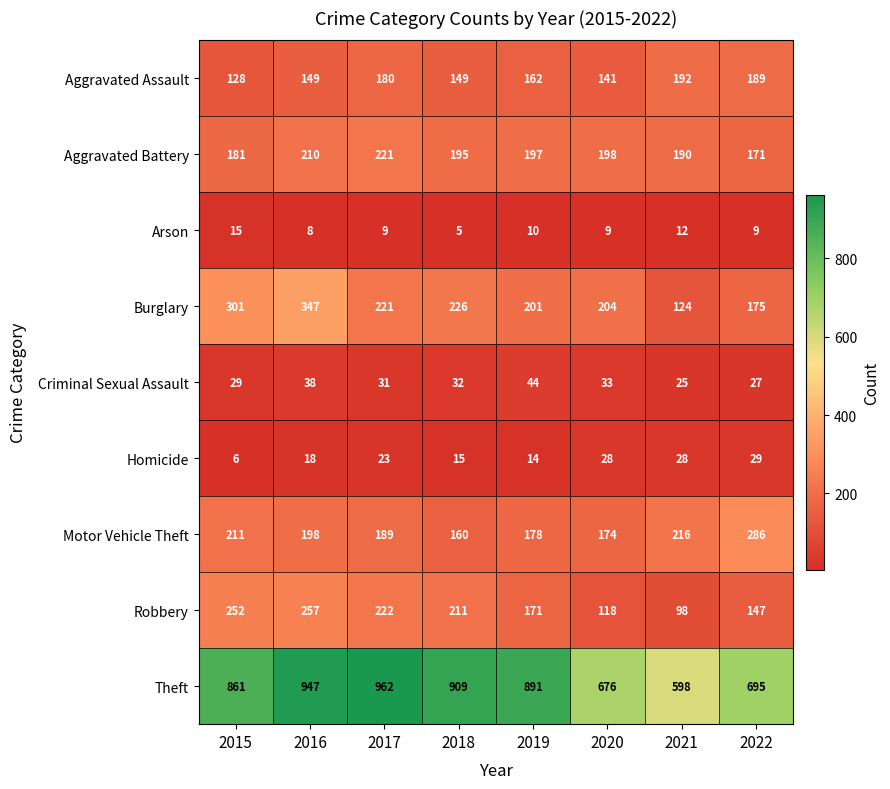

What is the spread (max minus min) of values at 2020?

667